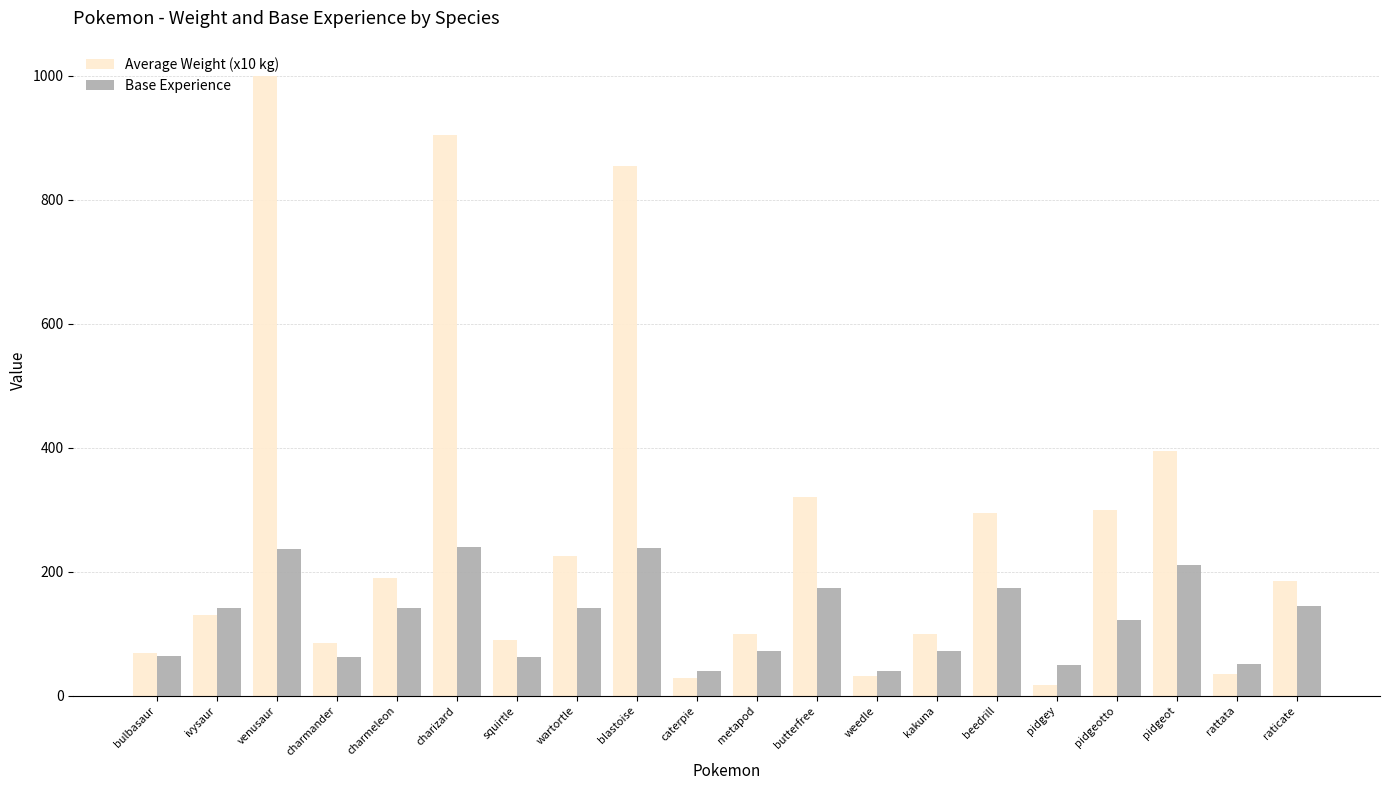

Read the Base Experience value at charizard.

240